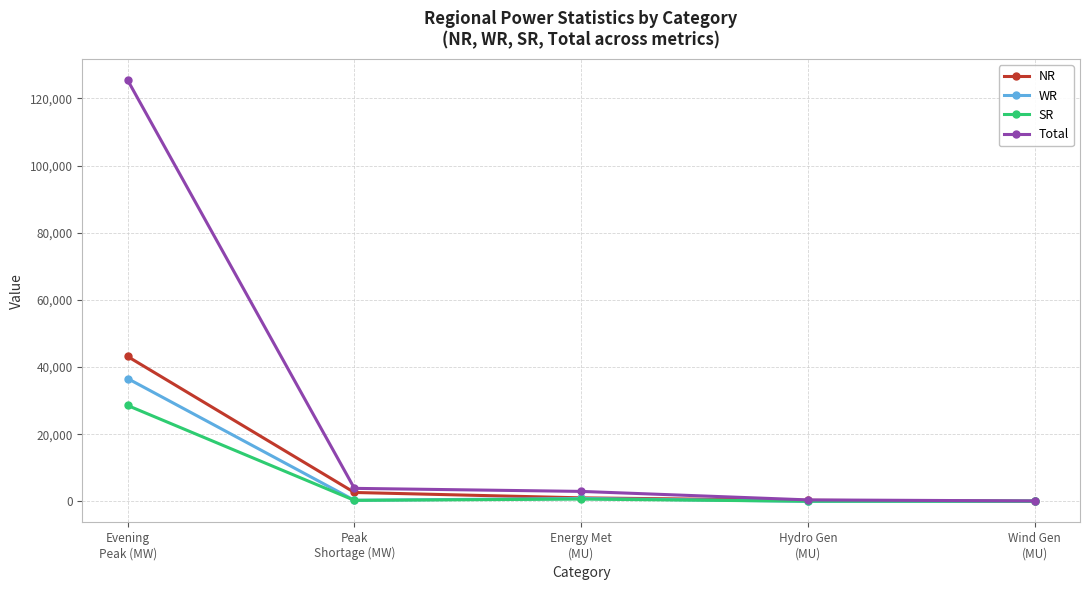

What are all the series names shown in the legend?

NR, WR, SR, Total